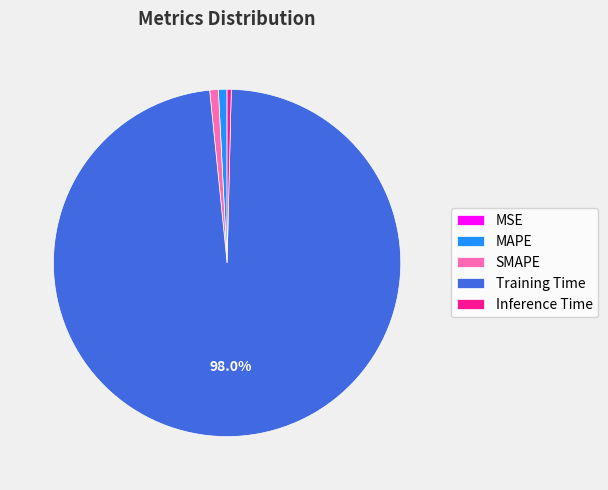

Which category has the biggest portion of the pie?

Training Time